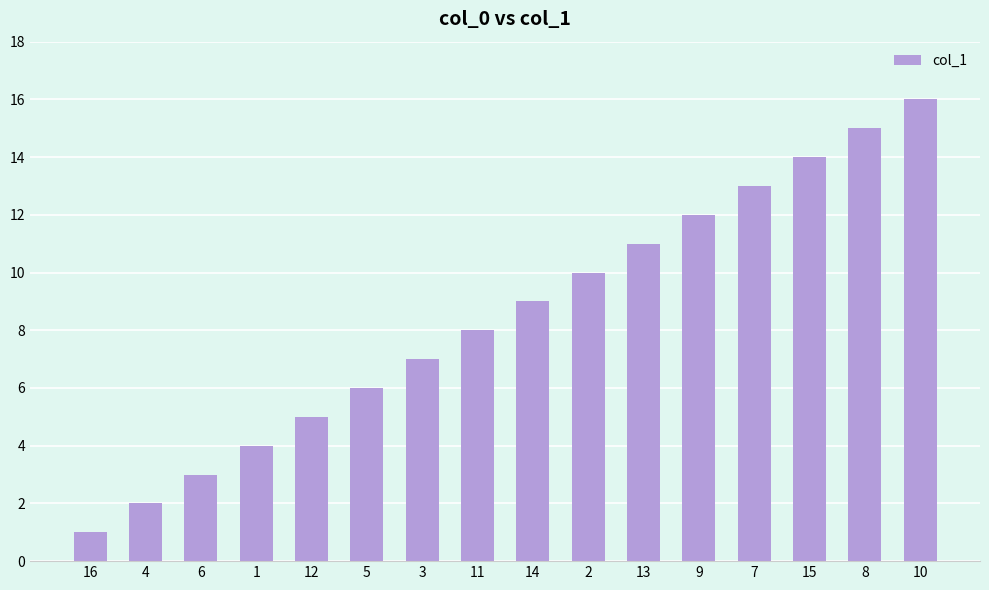

List the labels in order of value, largest first.

10, 8, 15, 7, 9, 13, 2, 14, 11, 3, 5, 12, 1, 6, 4, 16